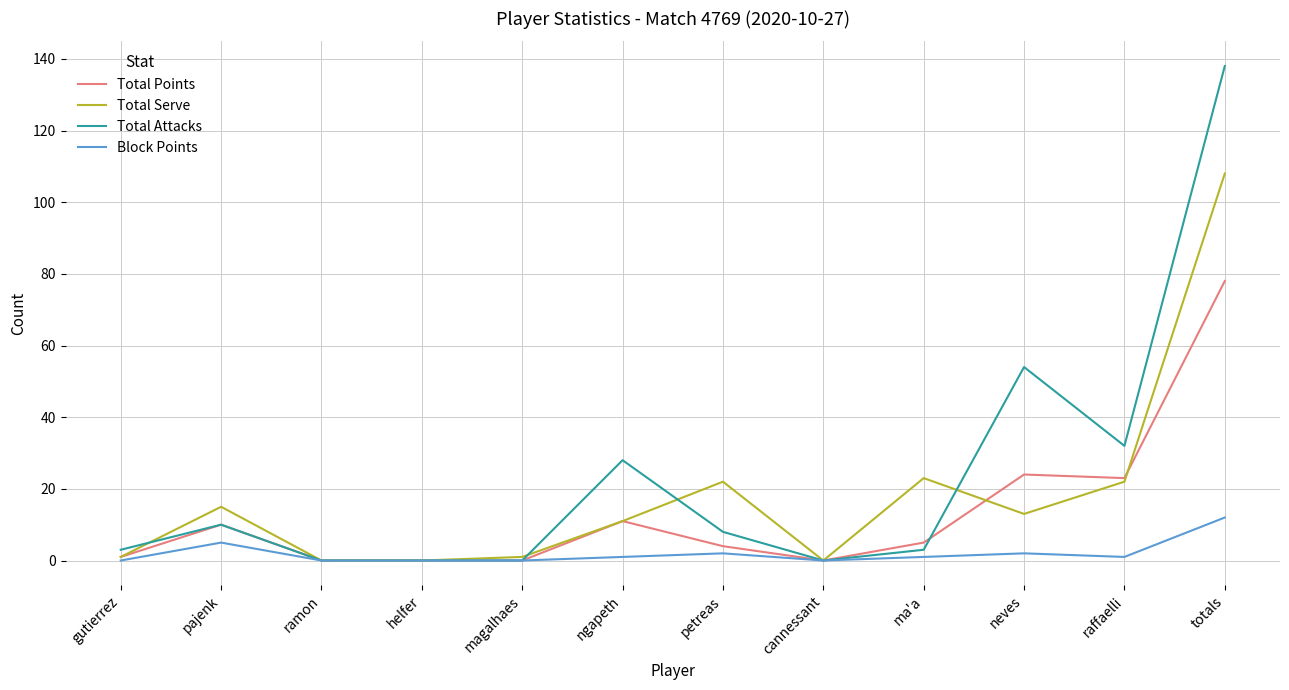

What is the difference between the Total Points values at helfer and totals?

78